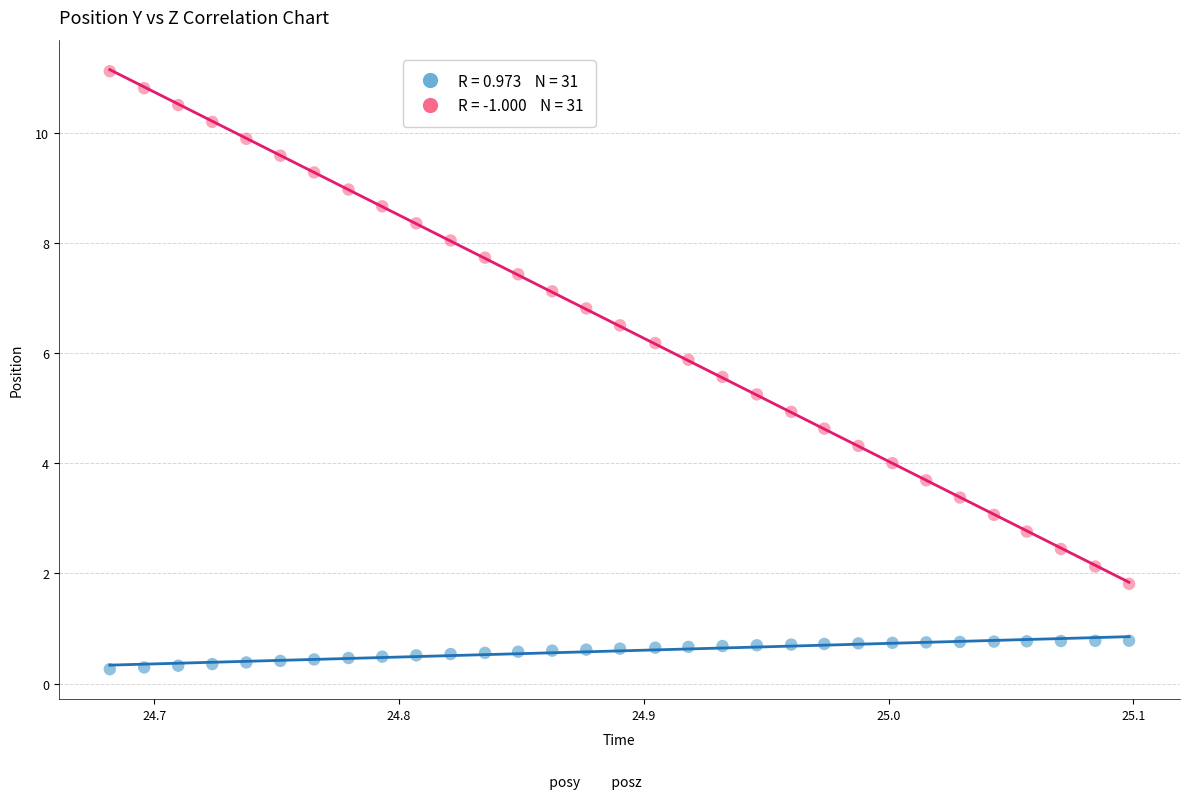

How many data points are displayed?

62